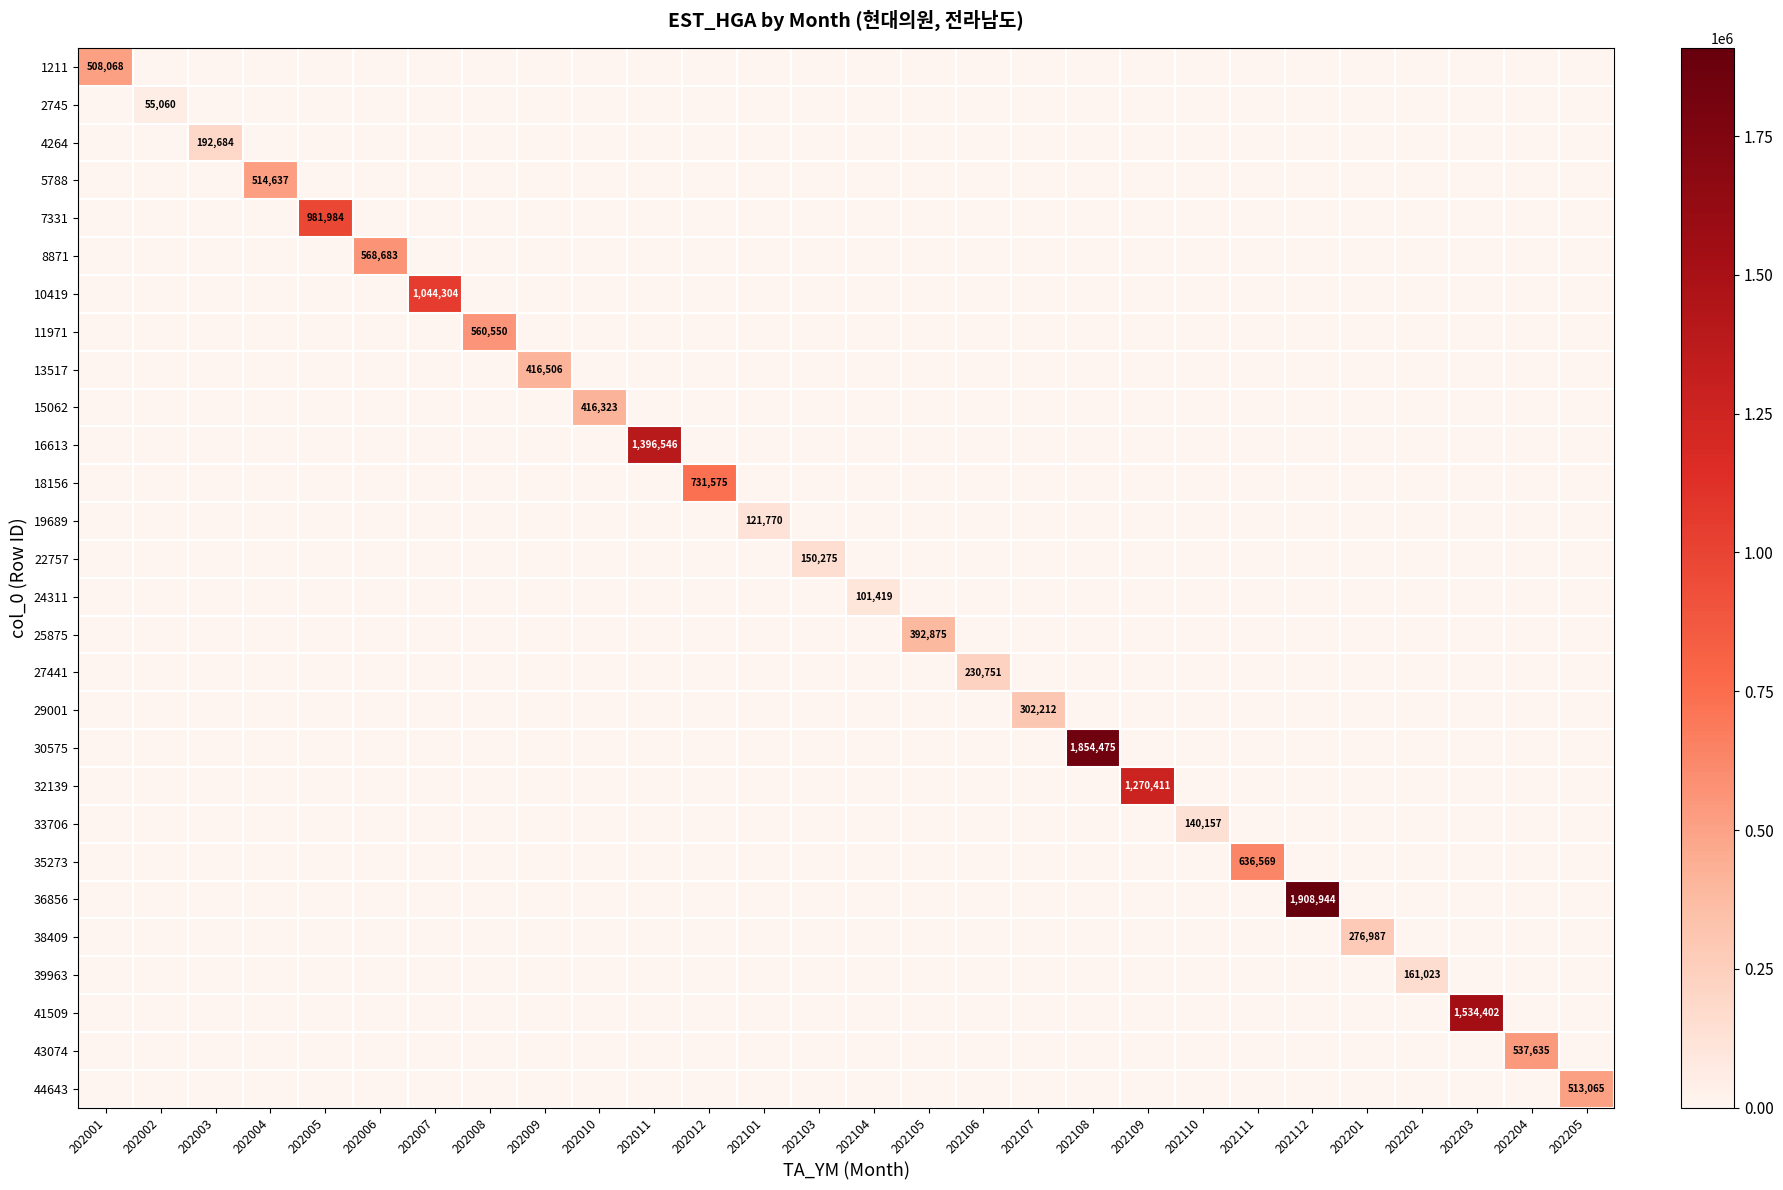

At how many categories does at least one series exceed 1068093?

5